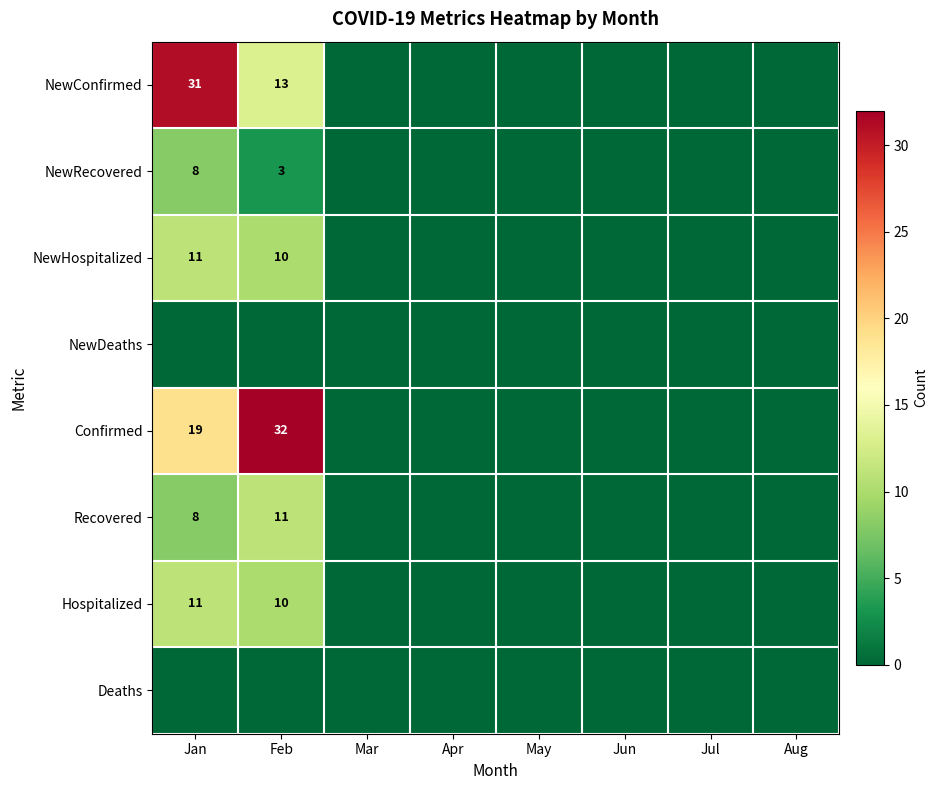

Between Apr and Mar, which is larger?

Apr